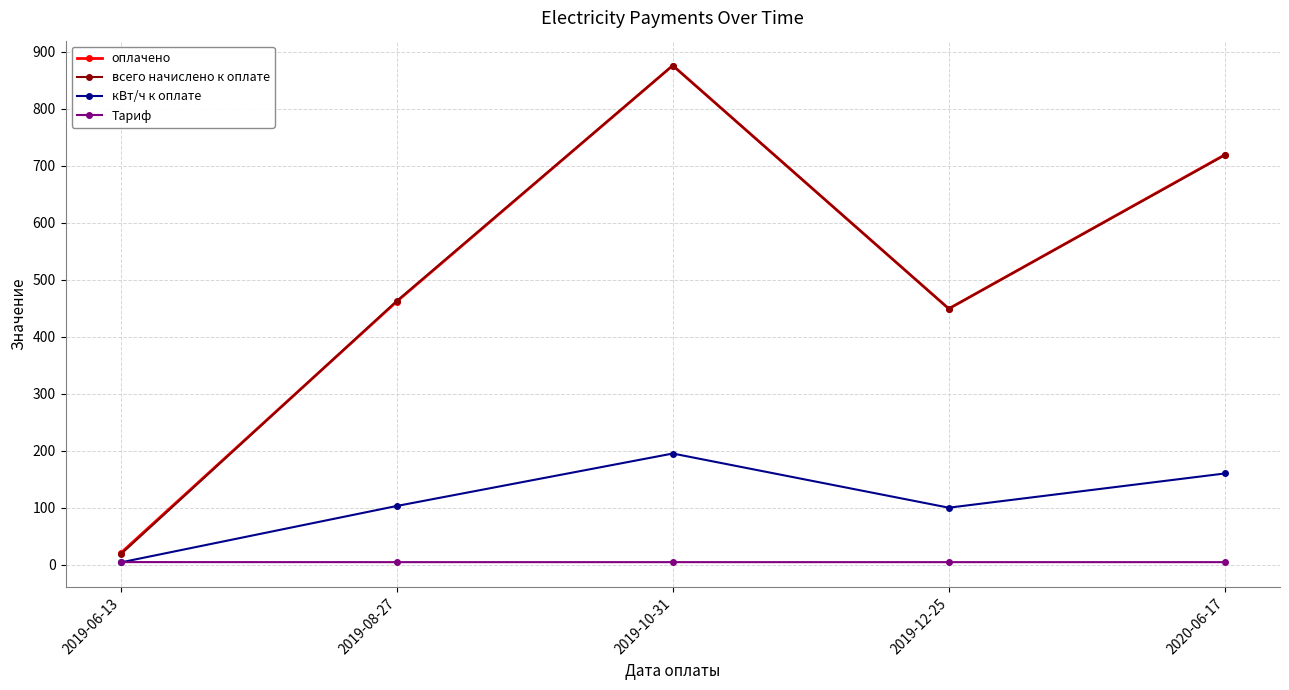

What position from the left is 2020-06-17?

5